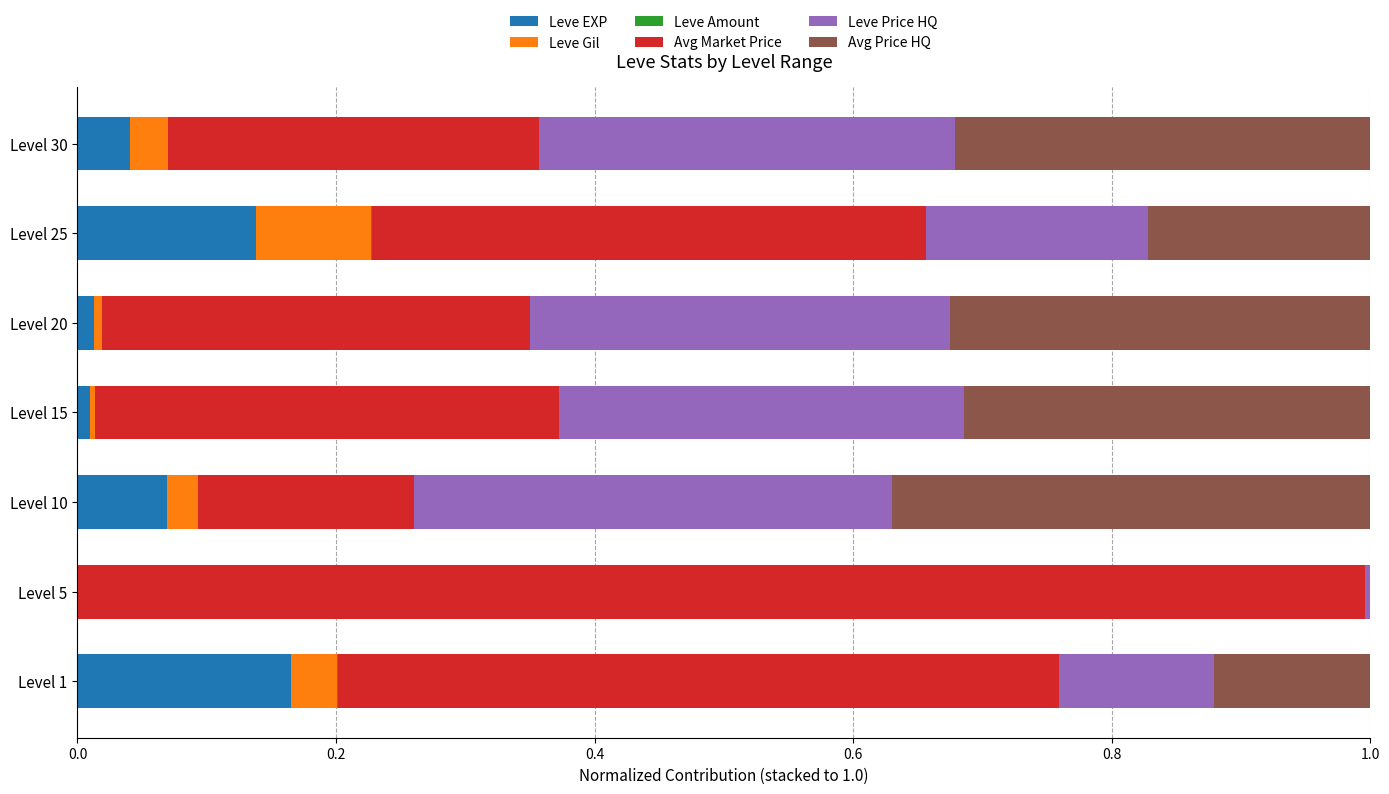

How many series are shown in this chart?

6